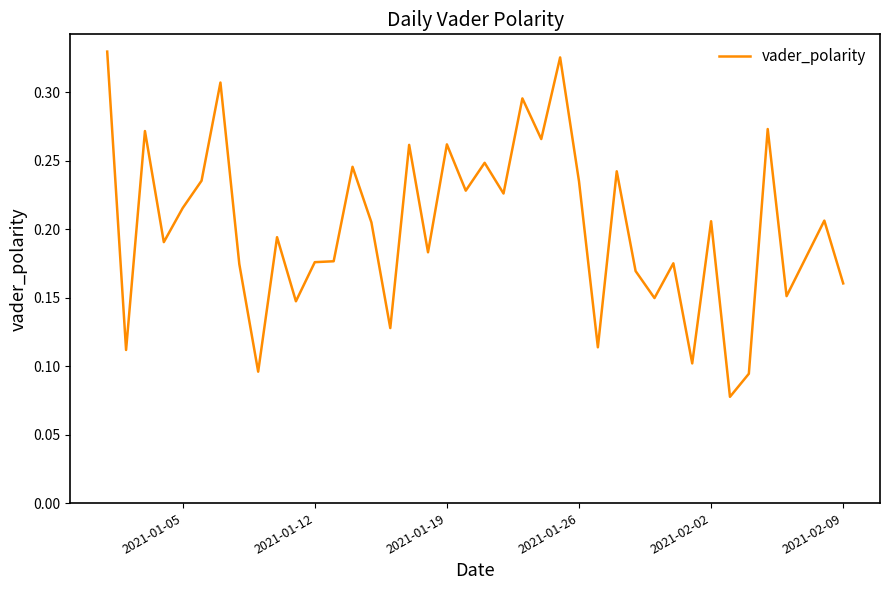

Does the chart display data point markers on the line(s)?

No